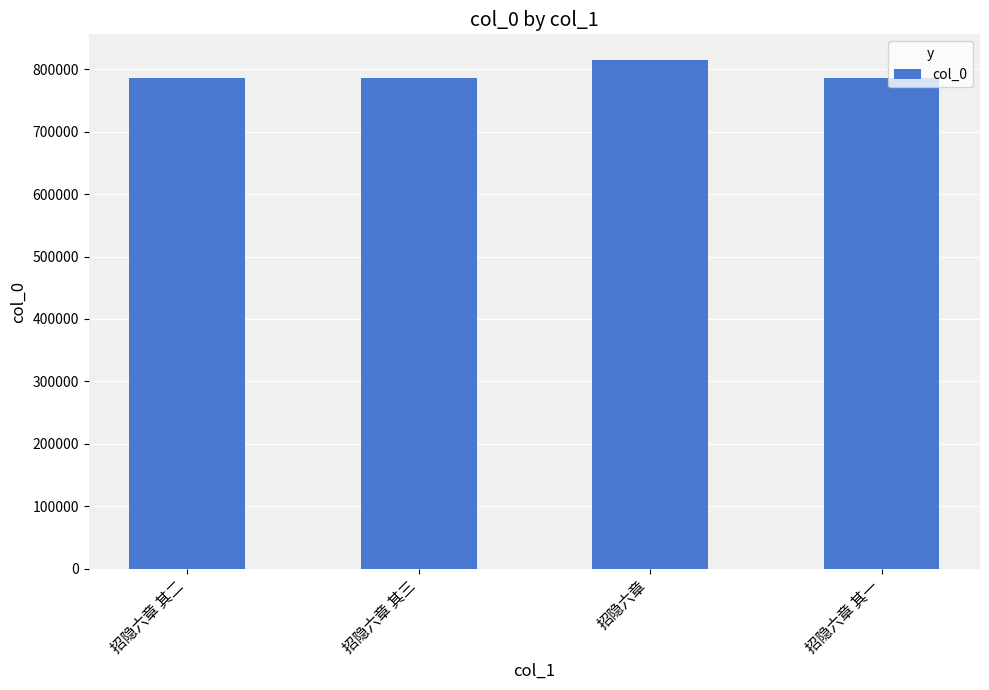

What is the label of the 1st bar from the left?

招隐六章 其二